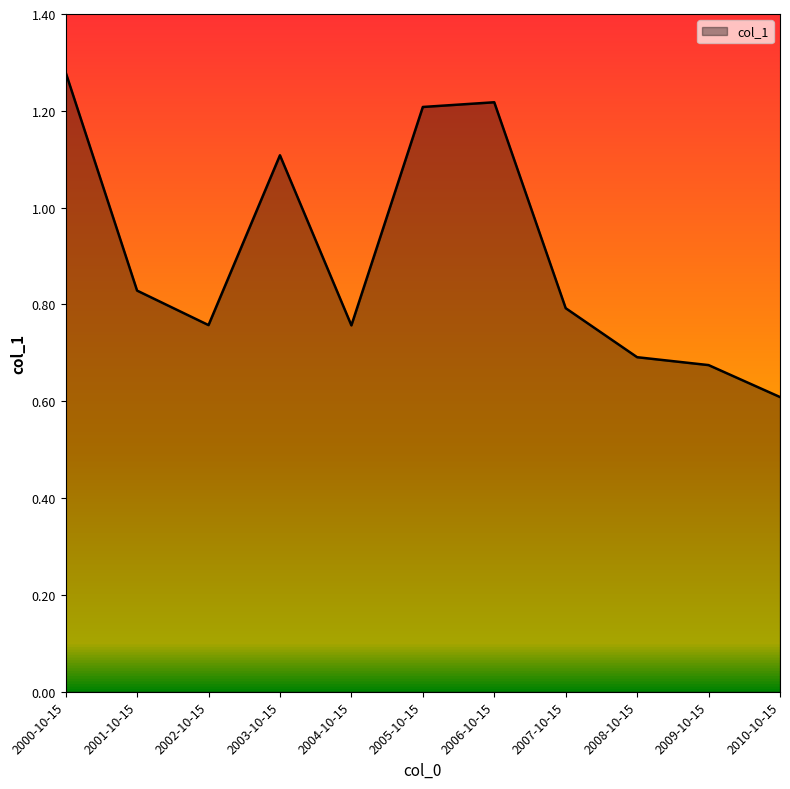

What is the smallest value displayed?

0.6